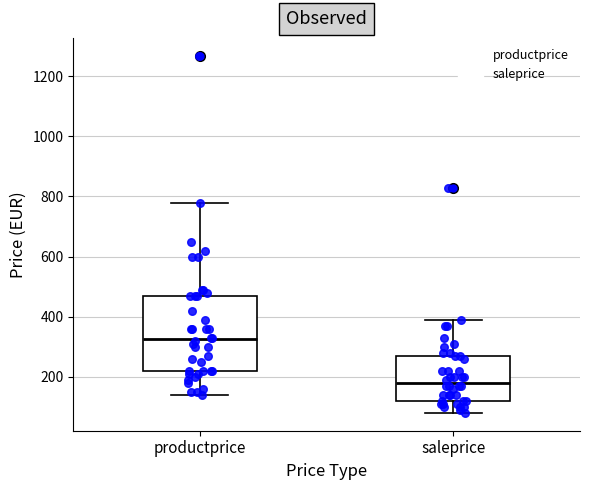

Which box is the tallest, from its lower edge to its upper edge?

productprice